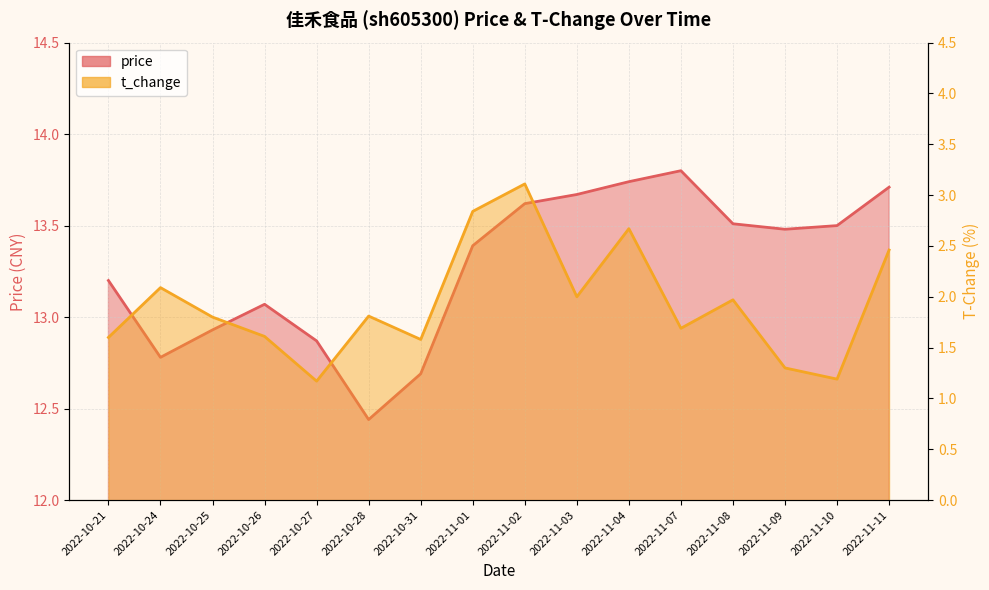

Rank the series by their maximum value, from highest to lowest.

price, t_change